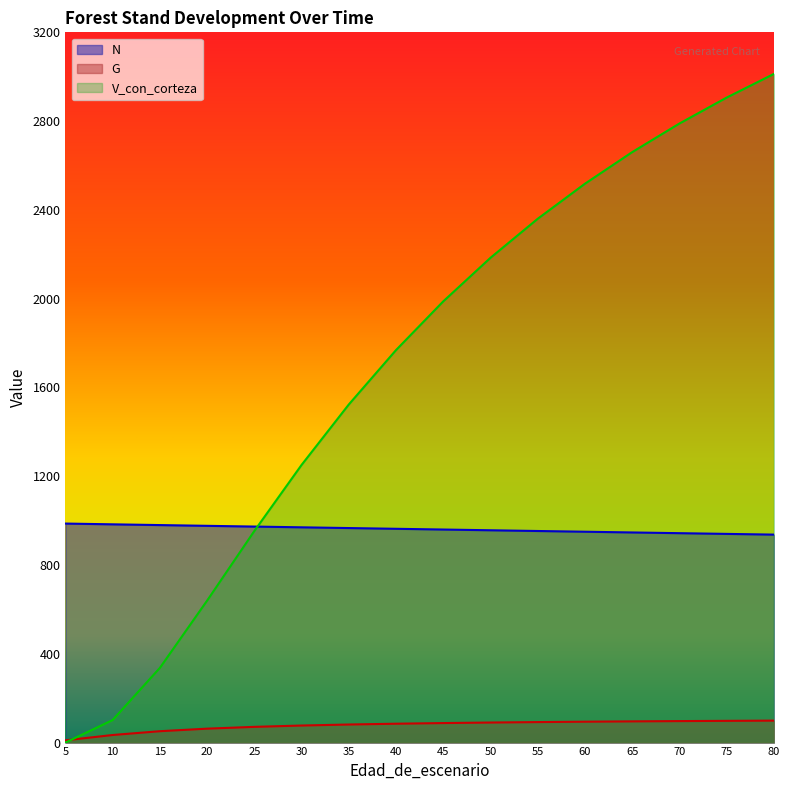

Rank the categories by G value from lowest to highest.

5, 10, 15, 20, 25, 30, 35, 40, 45, 50, 55, 60, 65, 70, 75, 80